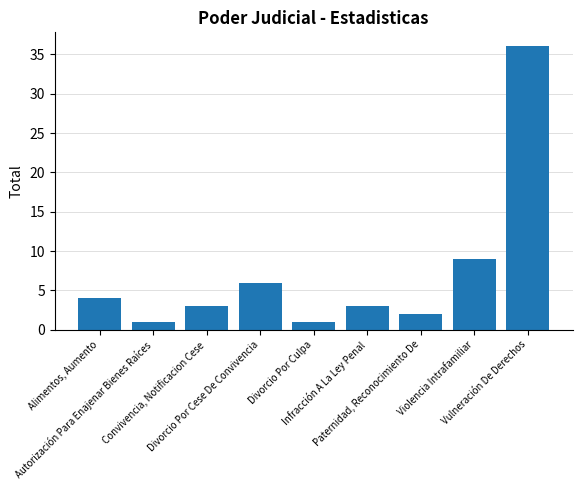

What is the label of the 3rd bar from the right?

Paternidad, Reconocimiento De